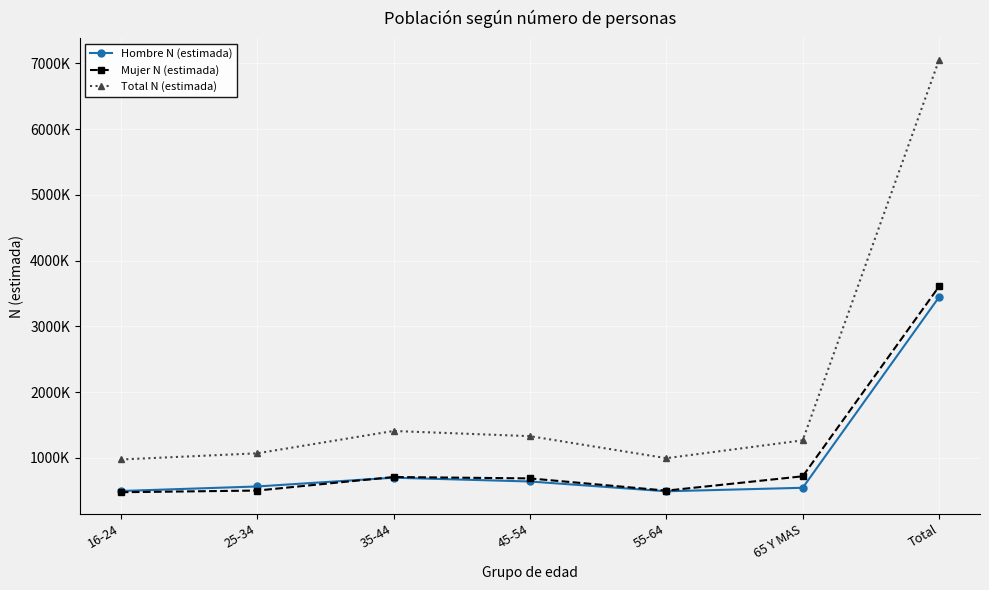

What are all the series names shown in the legend?

Hombre N (estimada), Mujer N (estimada), Total N (estimada)